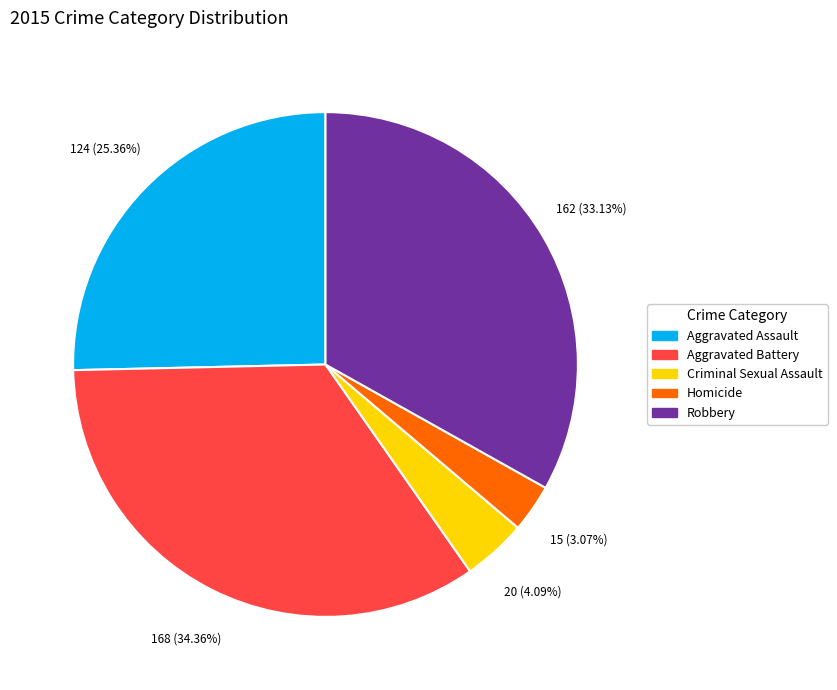

To the nearest percent, what is the difference between the Homicide and Robbery slice percentages?

30%